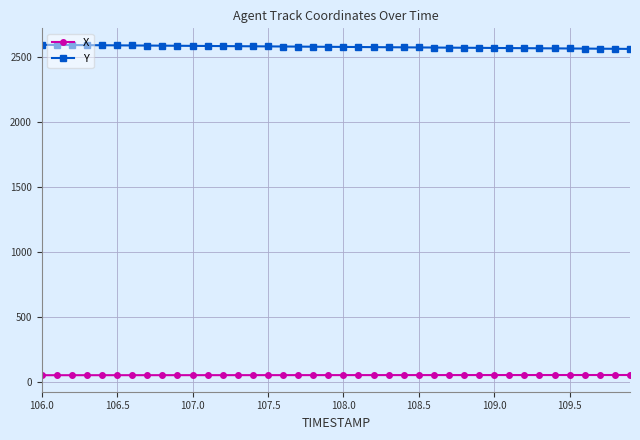

List the series in order of their peak value, lowest first.

X, Y